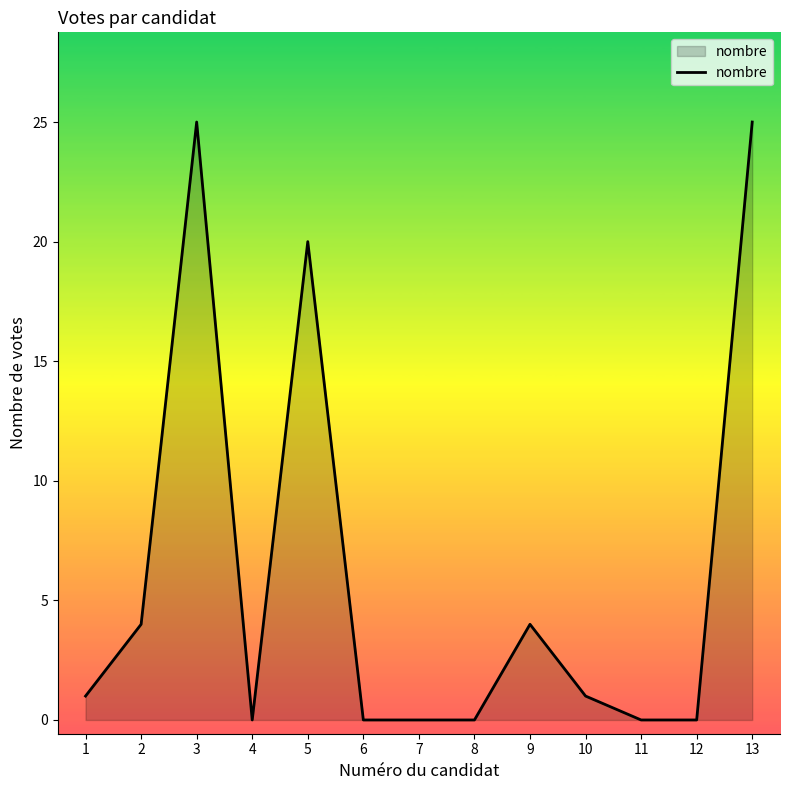

What is the difference between the maximum and minimum values?

25